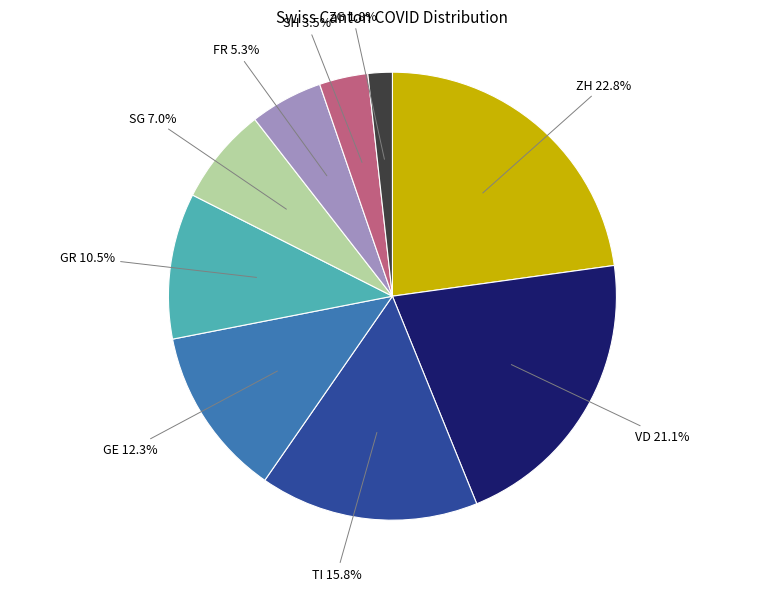

Count the number of slices in the pie.

9